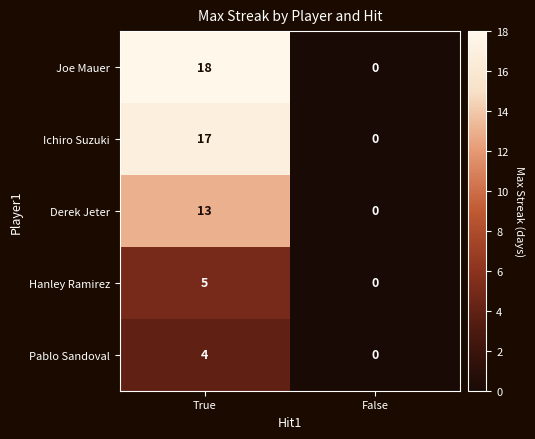

At which category is the sum across all series the highest?

True